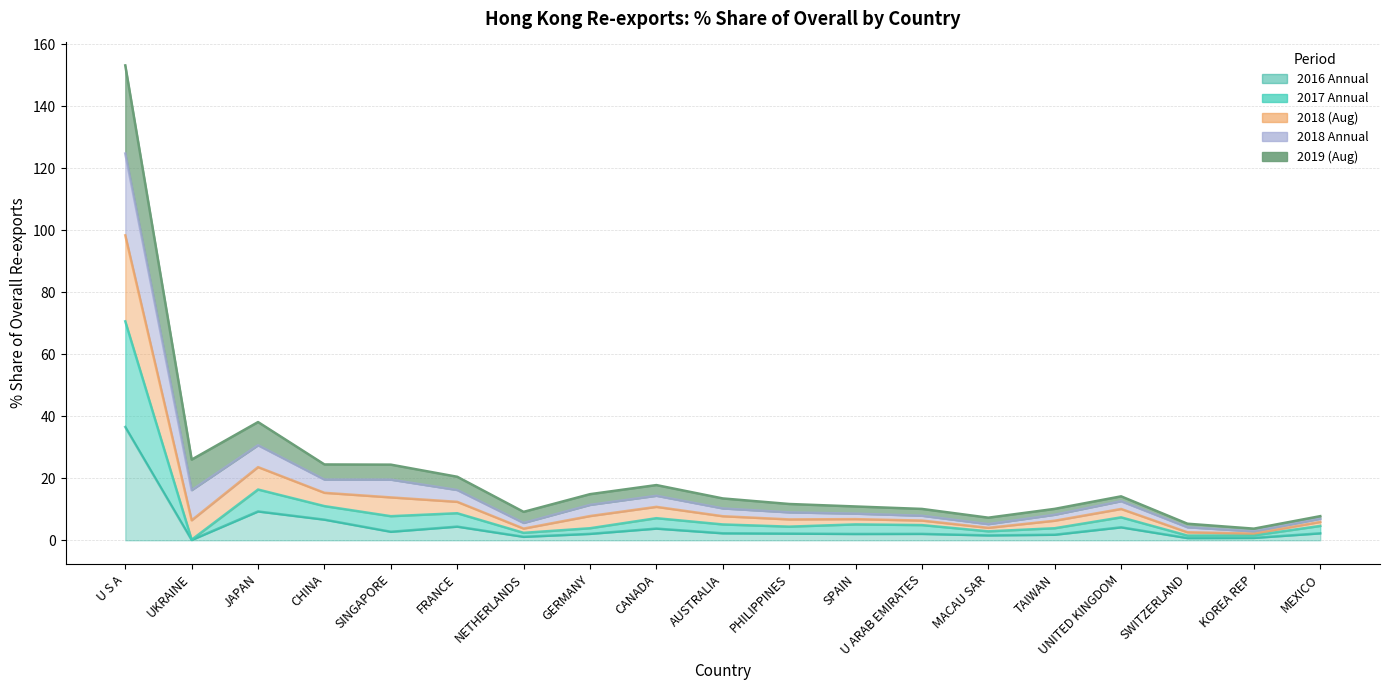

Is the value of 2018Q3 Share at PHILIPPINES greater than the value of 2017 Share at TAIWAN?

Yes